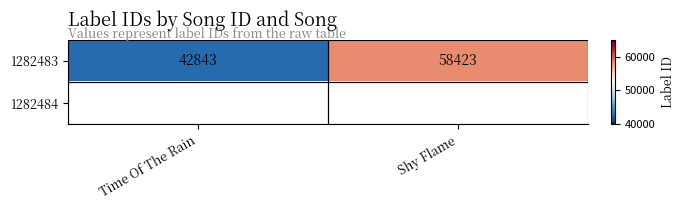

At which label does 1282483 reach its minimum?

Time Of The Rain